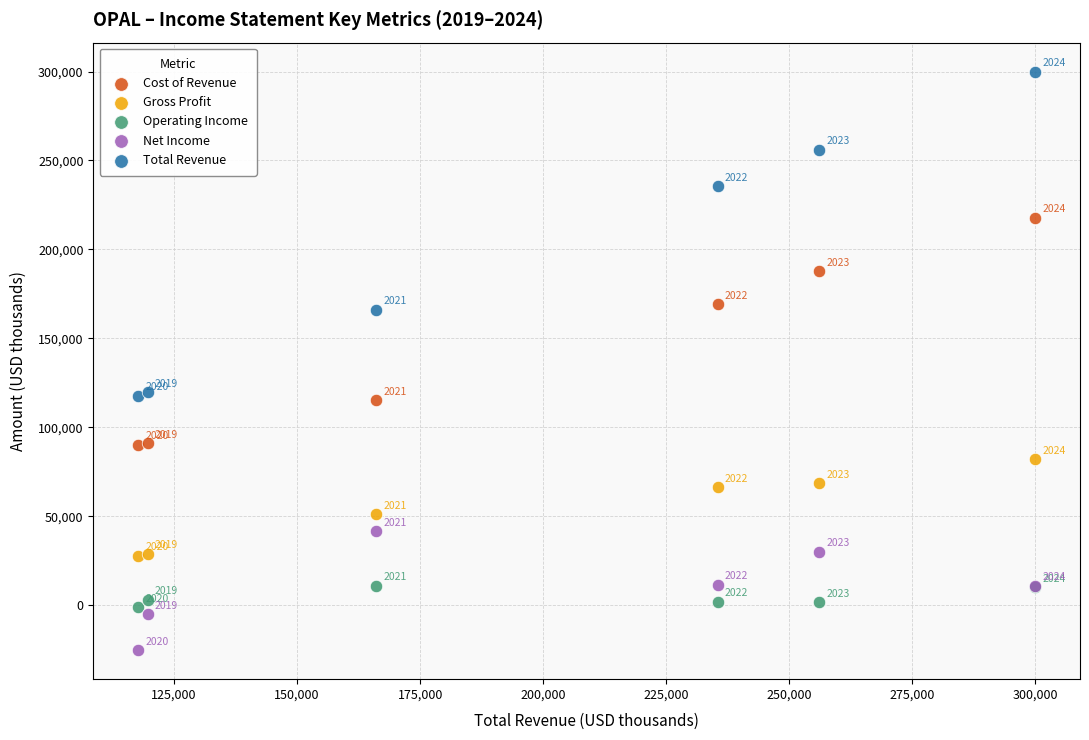

In the Operating Income series, what Y value is closest to 4900?

2900